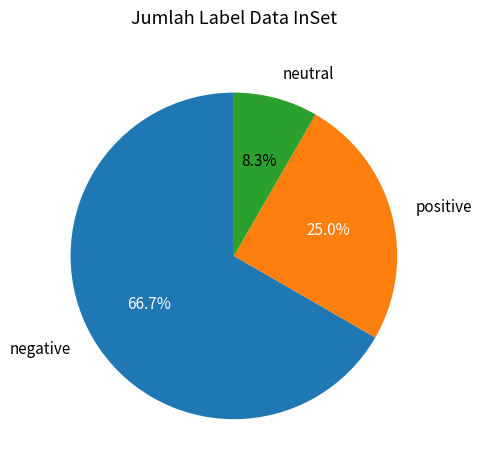

Which has a higher value, neutral or positive?

positive